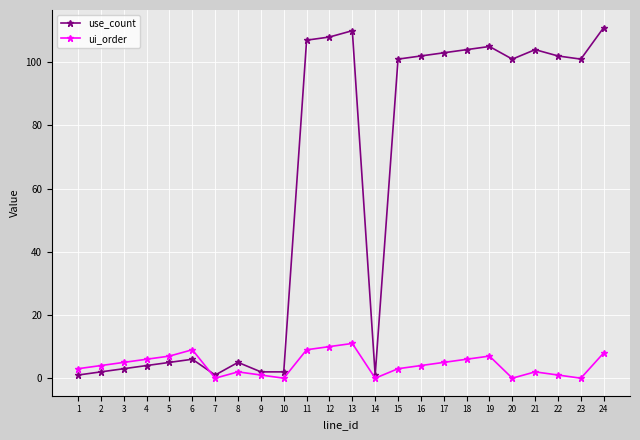

In use_count, how many points are higher than both neighbors (excluding endpoints)?

5